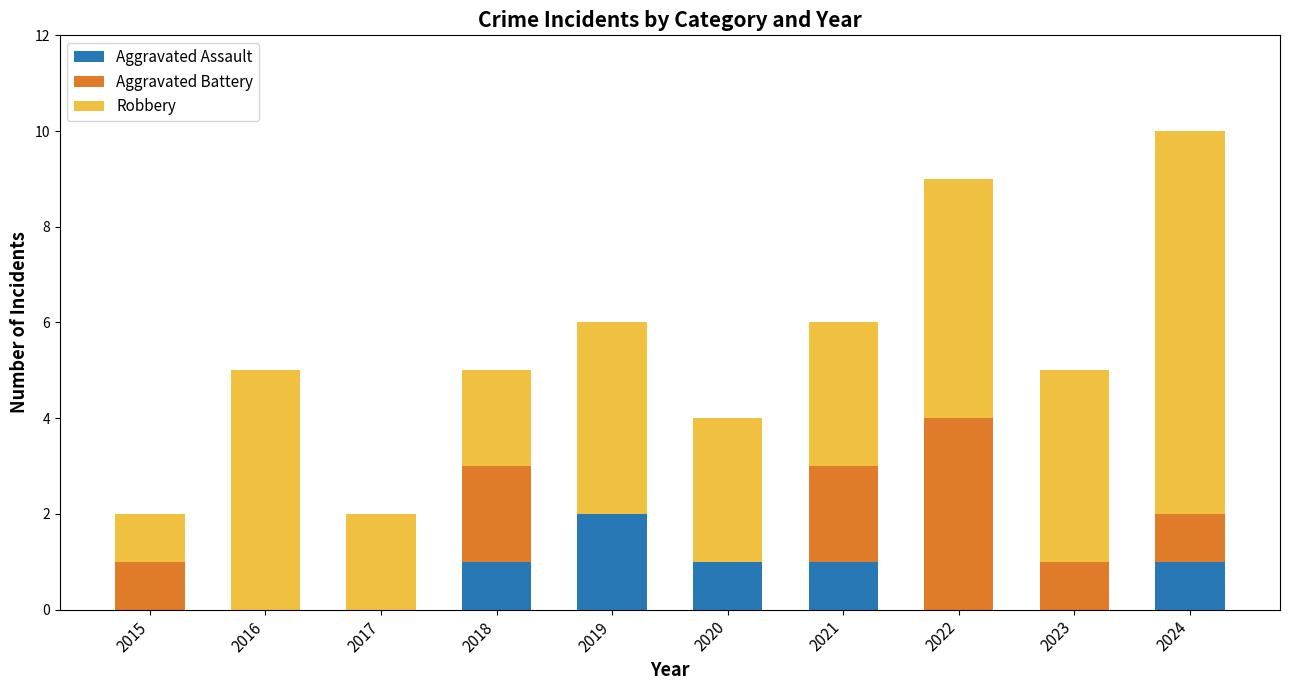

Are the bars grouped side by side (vs. stacked)?

No